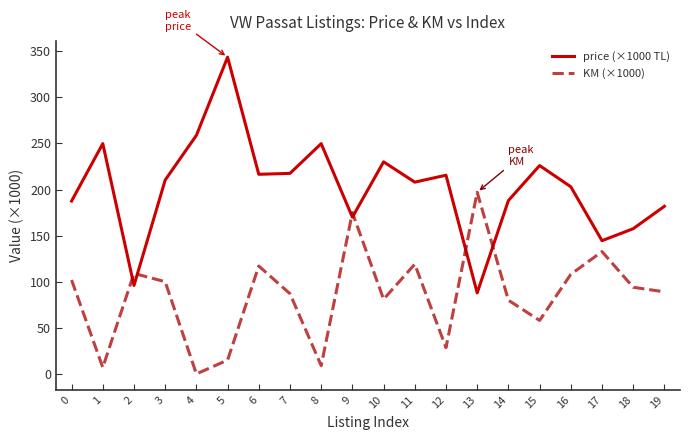

Which series has the largest total across all categories?

price (×1000 TL)